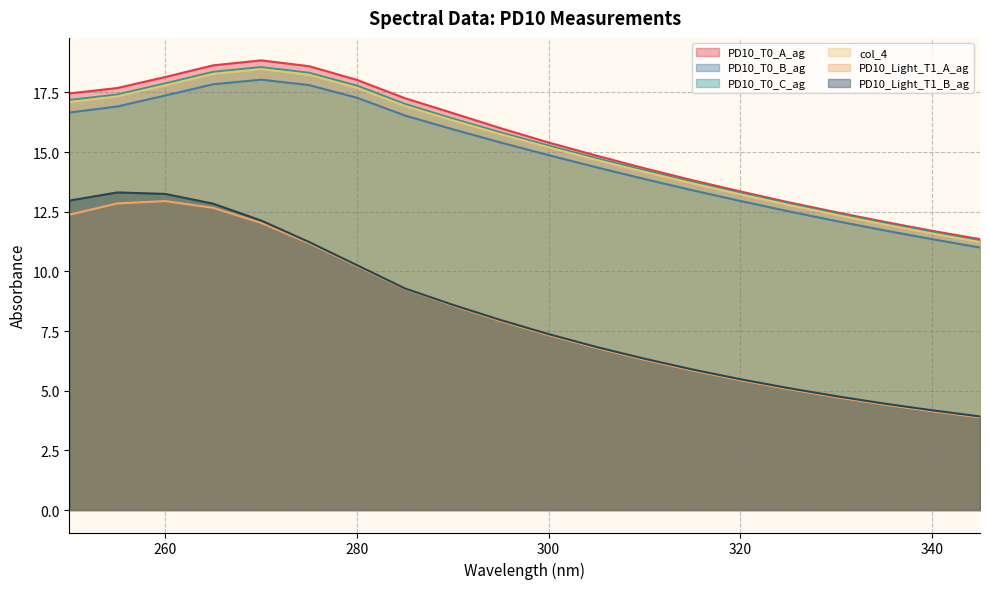

At 300, list the series in order from smallest to largest.

PD10_Light_T1_A_ag, PD10_Light_T1_B_ag, PD10_T0_B_ag, col_4, PD10_T0_C_ag, PD10_T0_A_ag